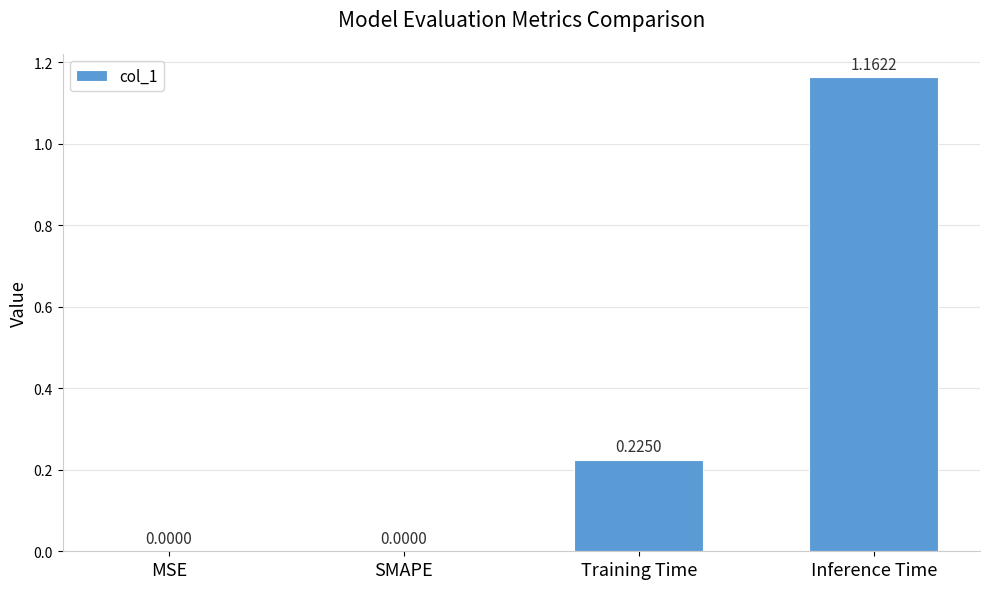

Which has a higher value, MSE or Inference Time?

Inference Time